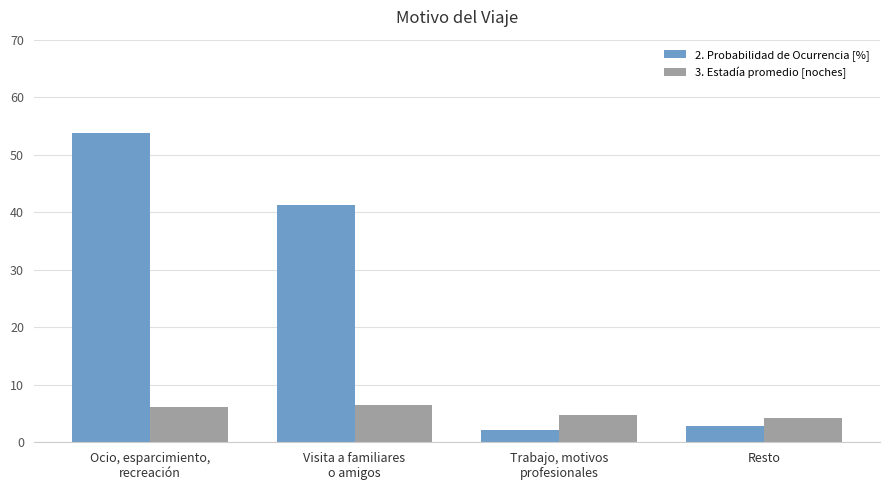

At which label does 3. Estadía promedio [noches] first exceed 6?

Ocio, esparcimiento,
recreación